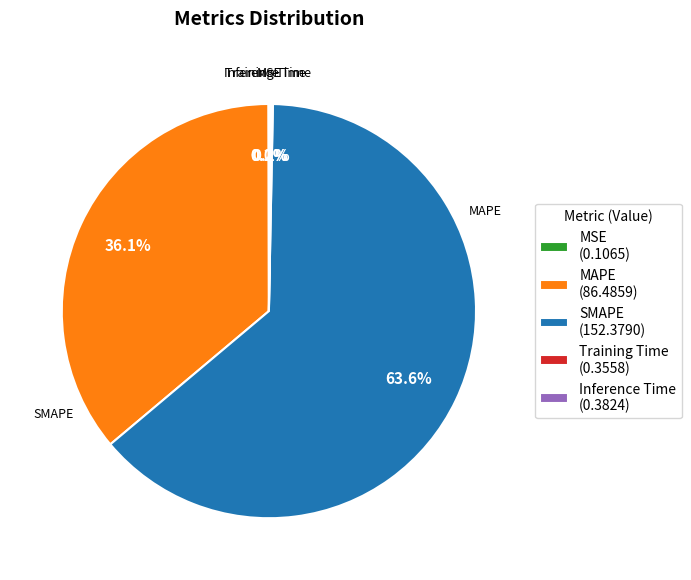

Which category accounts for the majority?

SMAPE